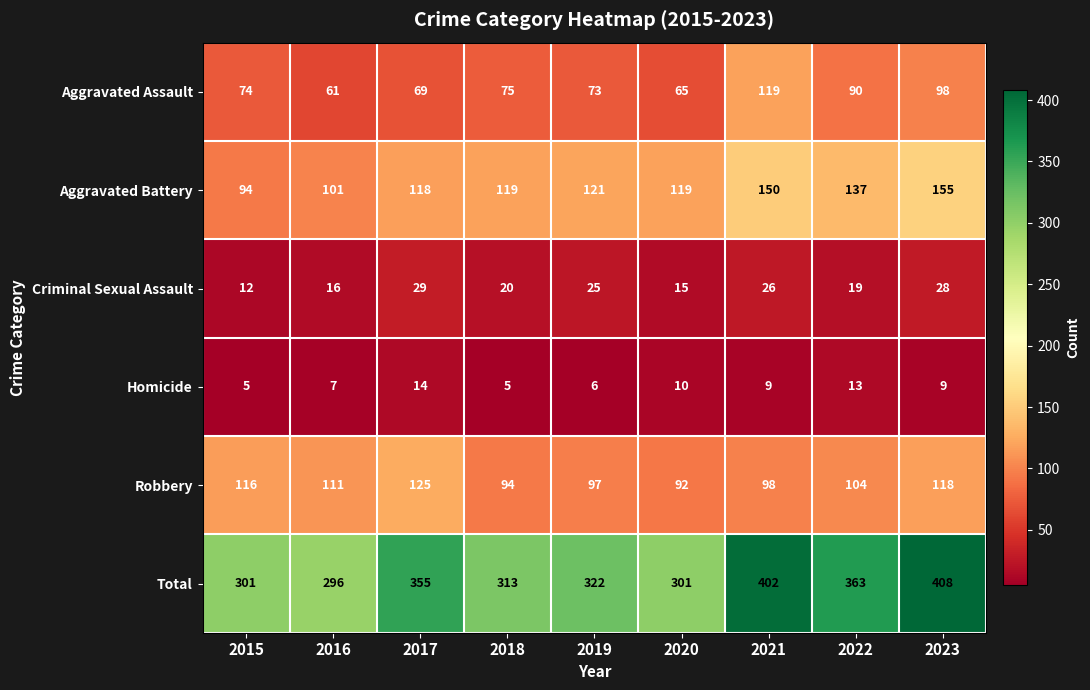

Between 2018 and 2020, which series saw the biggest shift?

Total